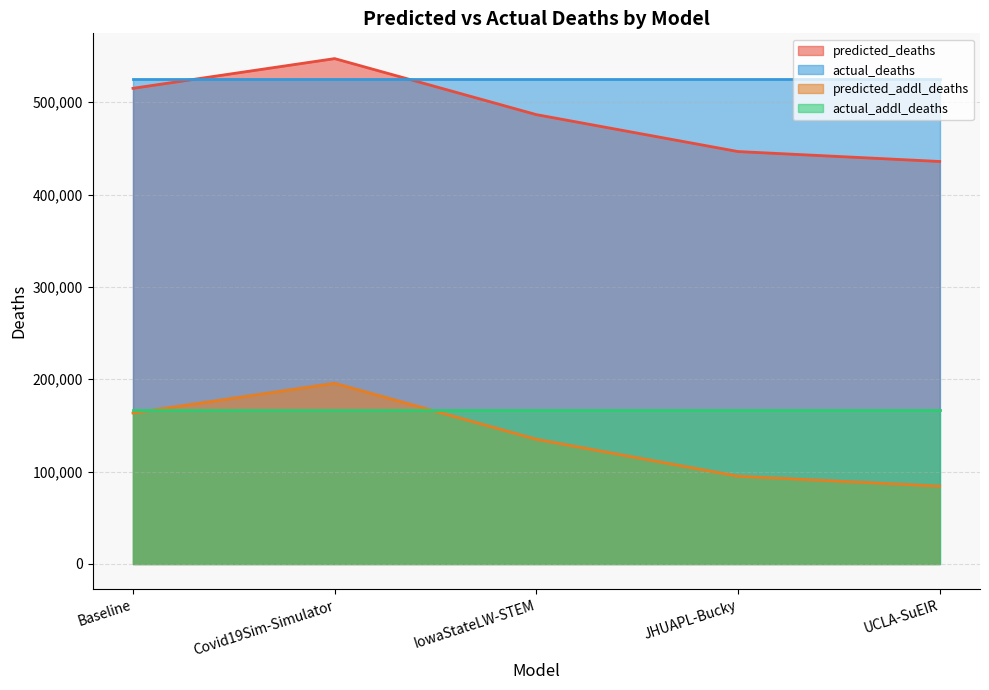

What position from the right is JHUAPL-Bucky?

2